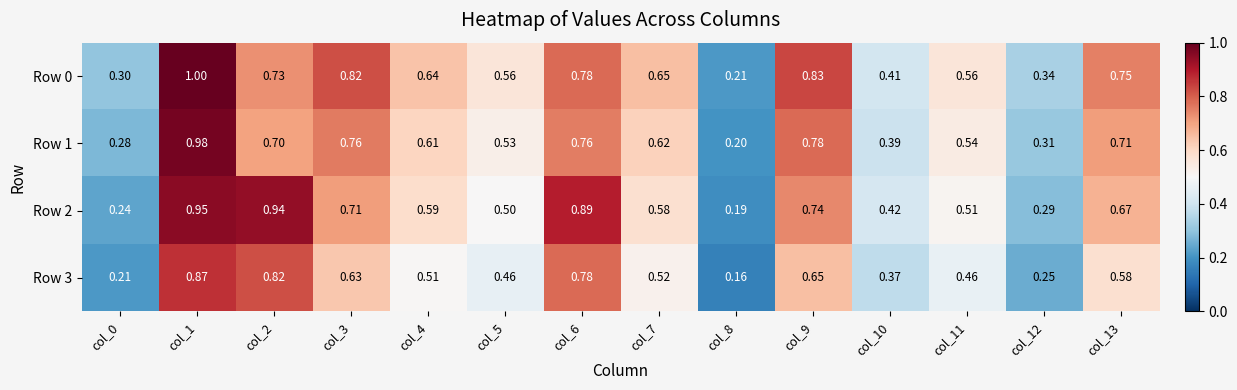

Which series has the widest spread of values?

Row 0